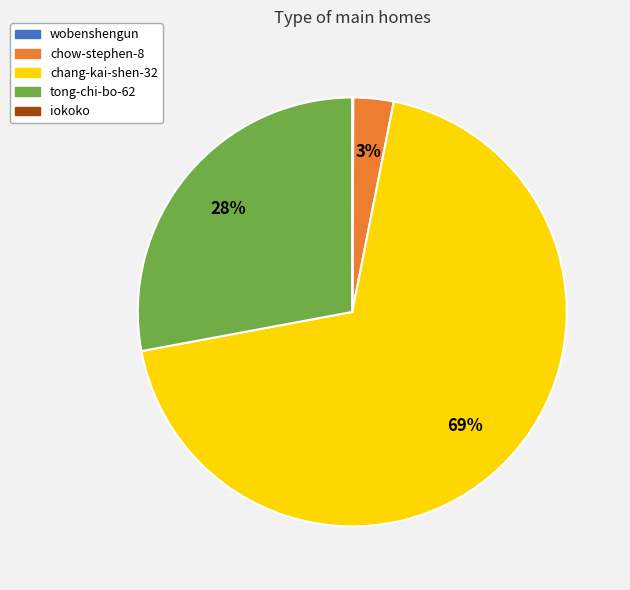

To the nearest percent, what is the difference between the tong-chi-bo-62 and chow-stephen-8 slice percentages?

25%